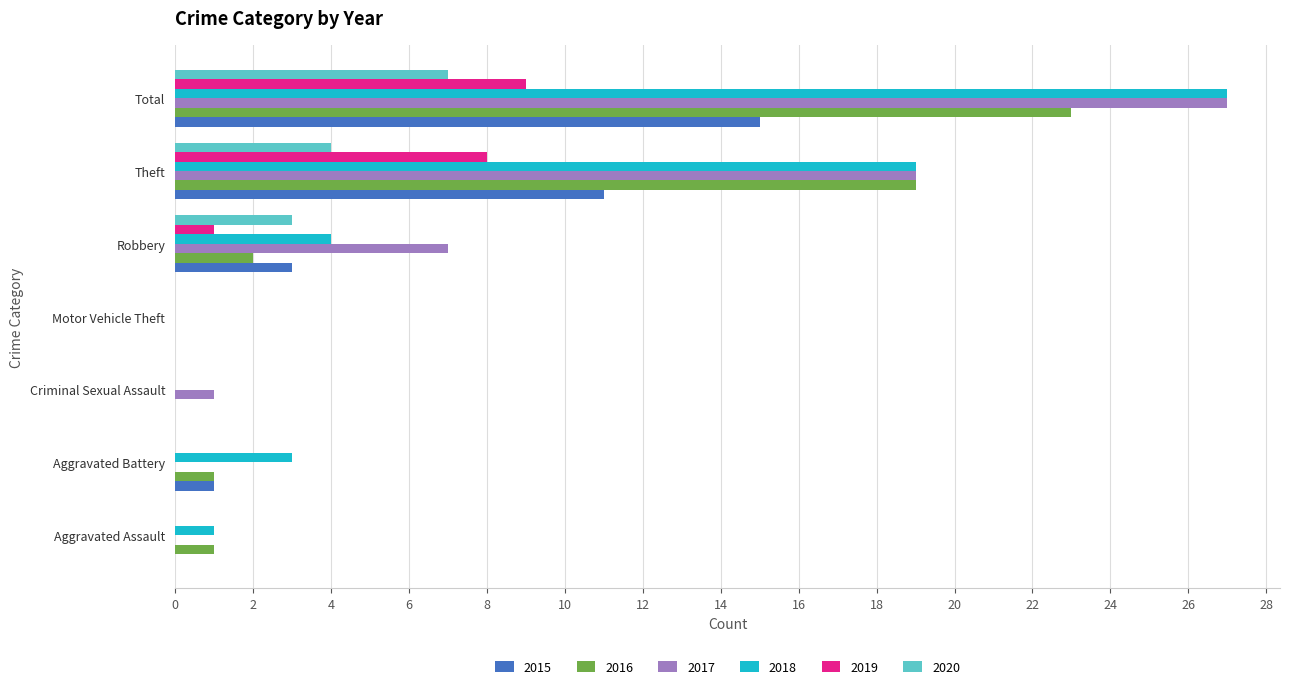

What is the highest value of the 2018 series?

27